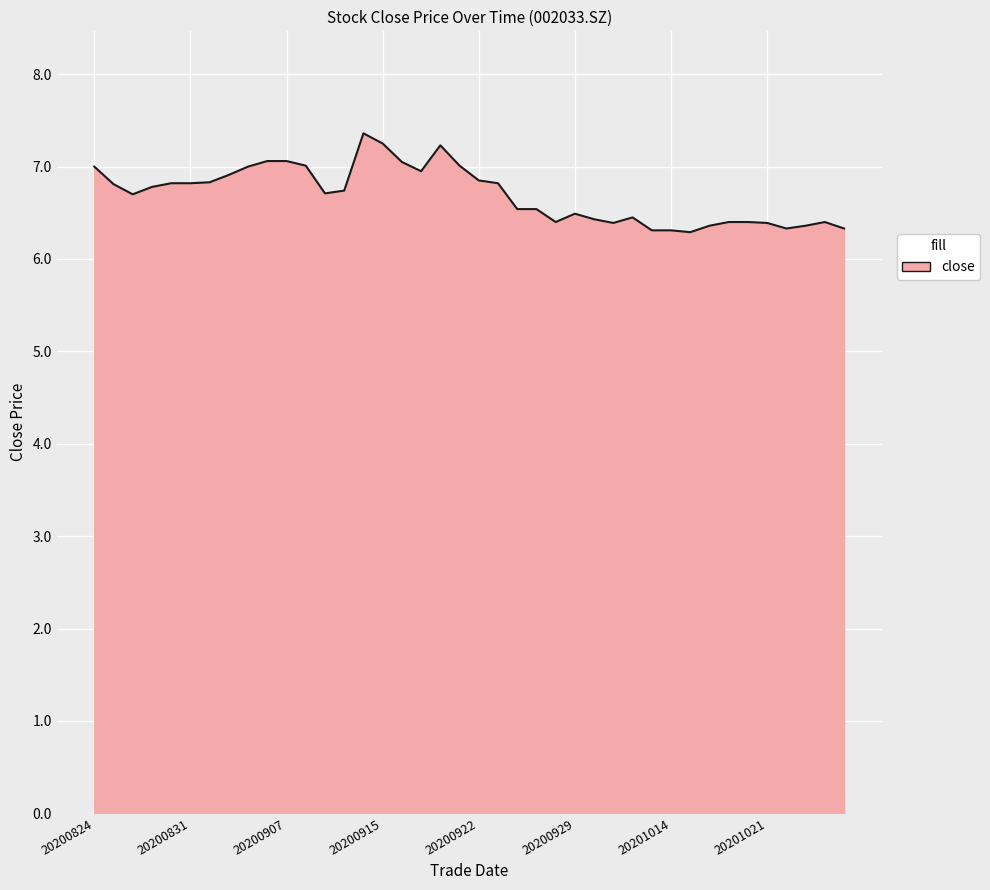

What is the average value?

6.7